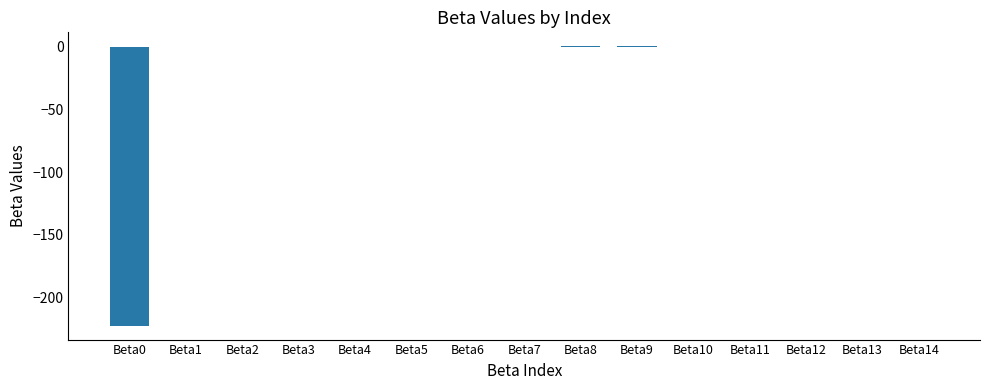

How many series are shown in this chart?

1